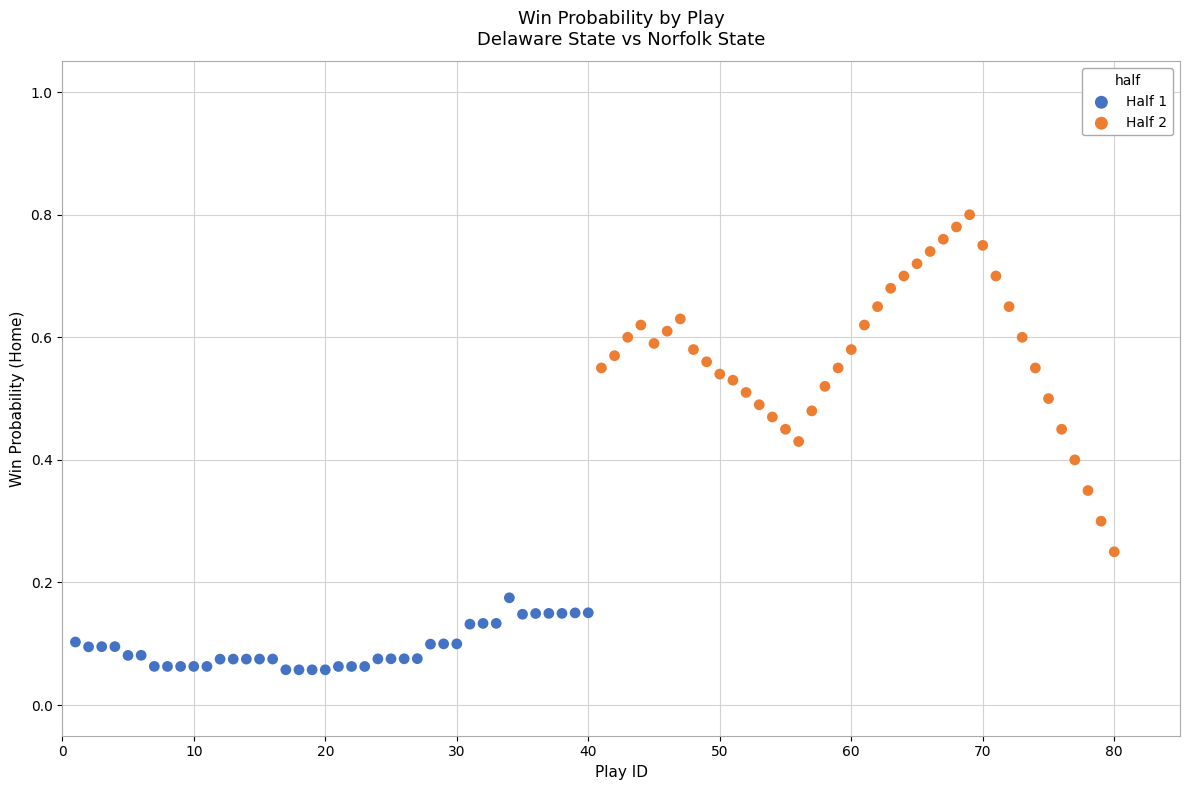

Which series has the widest spread of Y values?

Half 2